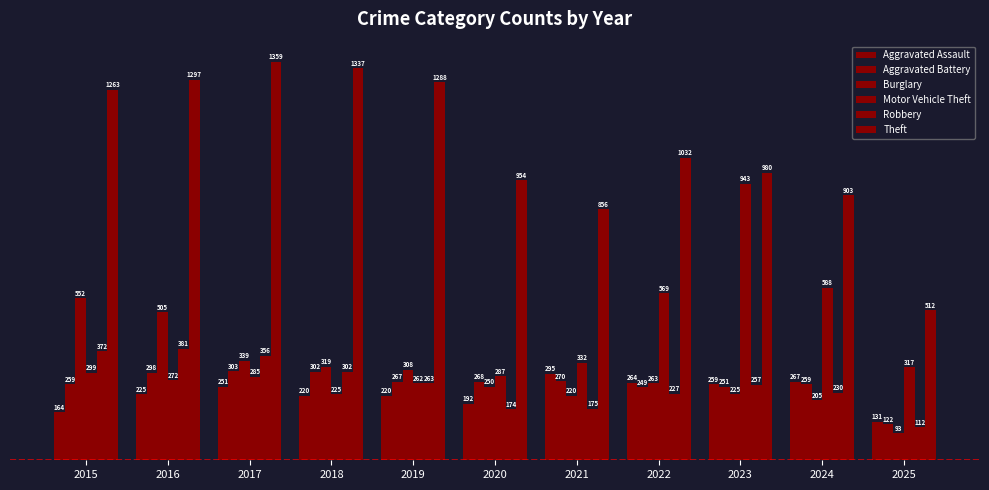

Reading left to right, transcribe all the data shown in this chart.

Aggravated Assault: 2015=164	2016=225	2017=251	2018=220	2019=220	2020=192	2021=295	2022=264	2023=259	2024=267	2025=131
Aggravated Battery: 2015=259	2016=298	2017=303	2018=302	2019=267	2020=268	2021=270	2022=249	2023=251	2024=259	2025=122
Burglary: 2015=552	2016=505	2017=339	2018=319	2019=308	2020=250	2021=220	2022=263	2023=225	2024=205	2025=93
Motor Vehicle Theft: 2015=299	2016=272	2017=285	2018=225	2019=262	2020=287	2021=332	2022=569	2023=943	2024=588	2025=317
Robbery: 2015=372	2016=381	2017=356	2018=302	2019=263	2020=174	2021=175	2022=227	2023=257	2024=230	2025=112
Theft: 2015=1263	2016=1297	2017=1359	2018=1337	2019=1288	2020=954	2021=856	2022=1032	2023=980	2024=903	2025=512